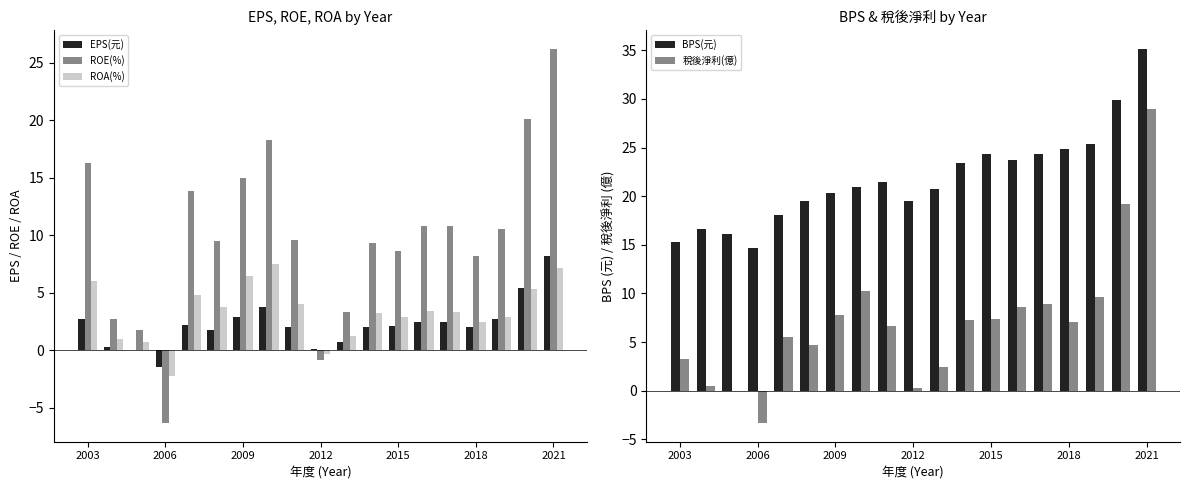

True or false: ROA(%) has a value of 6.0 at 2003.

True